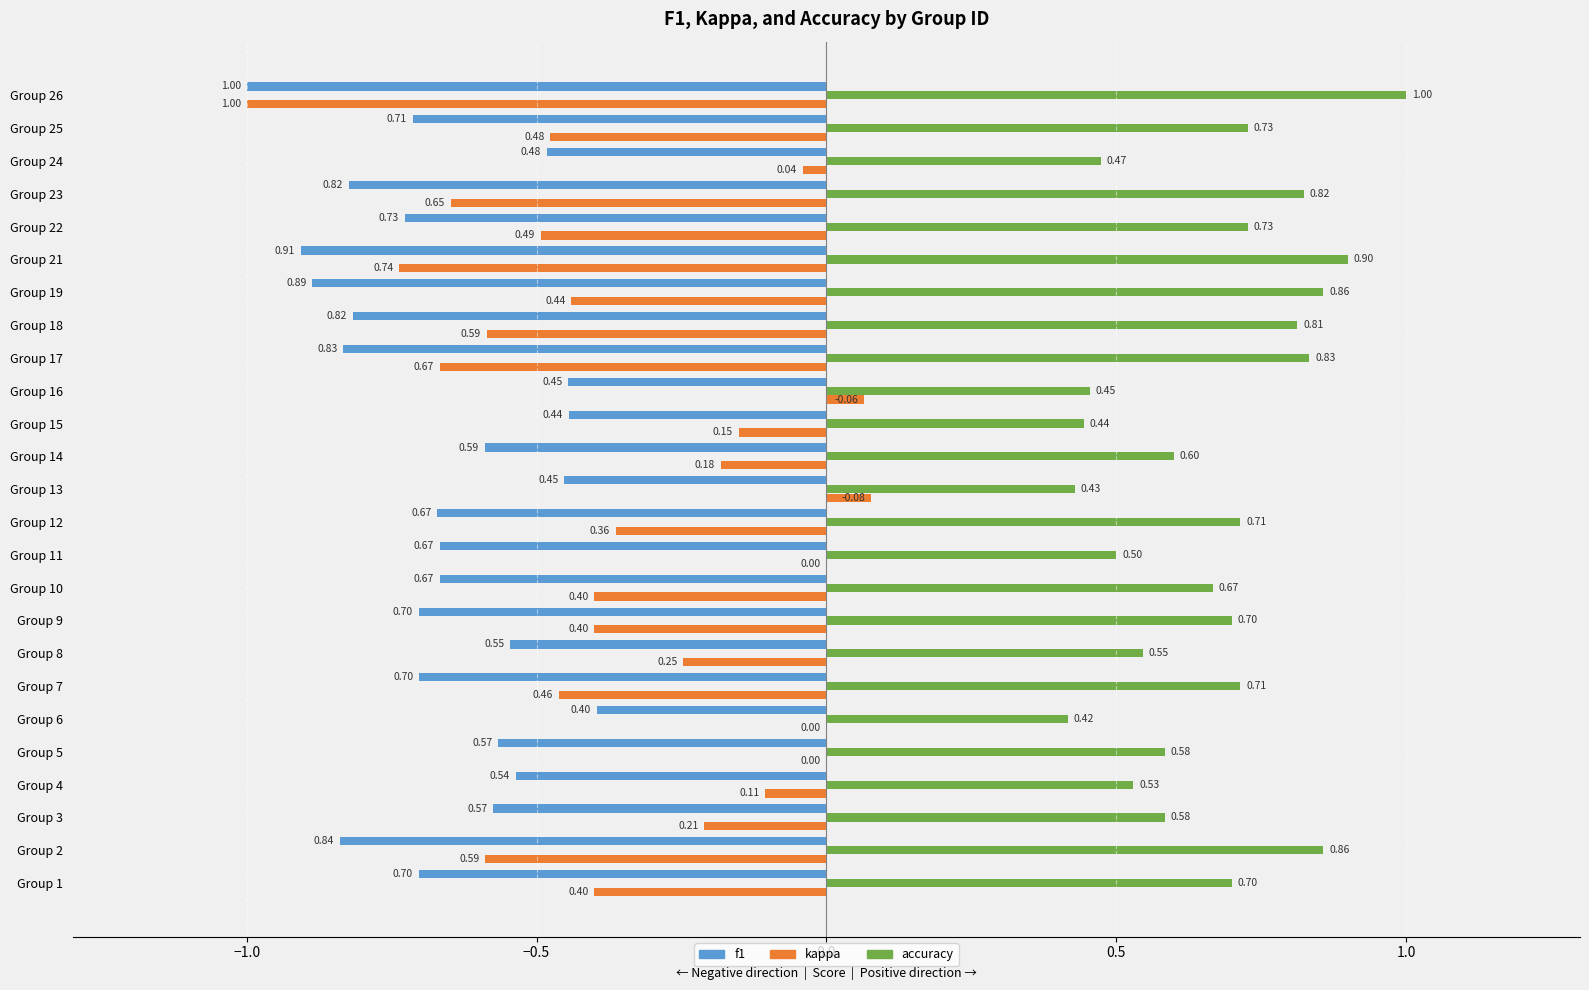

What is the sum of the f1 values at Group 22 and Group 1?

-1.4